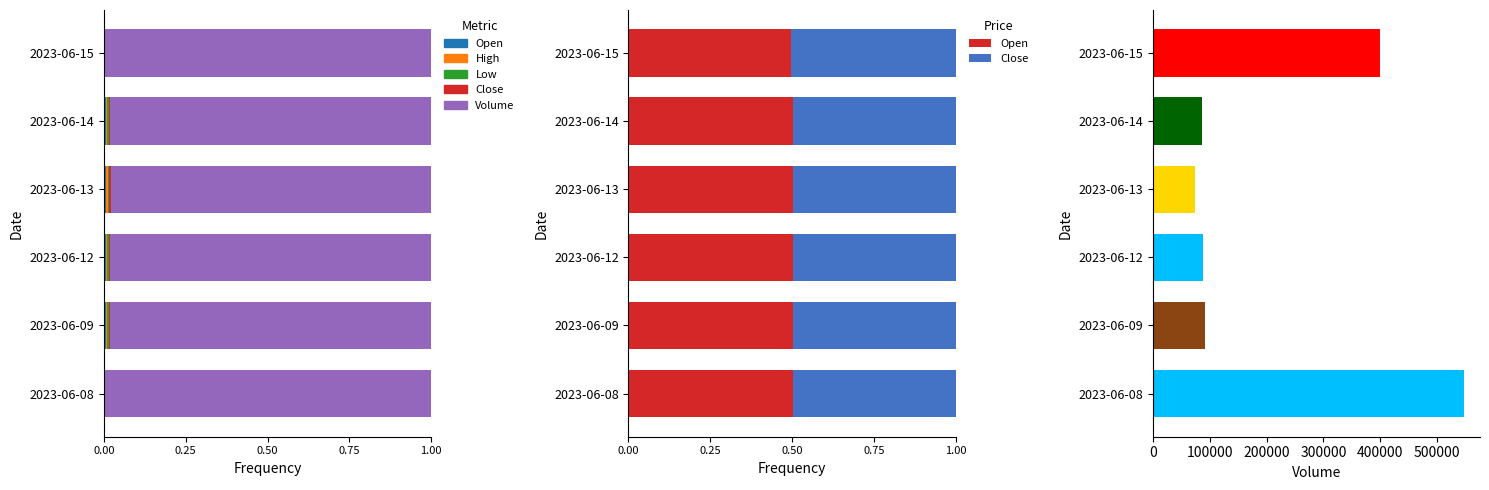

What position from the left is 0.00?

1